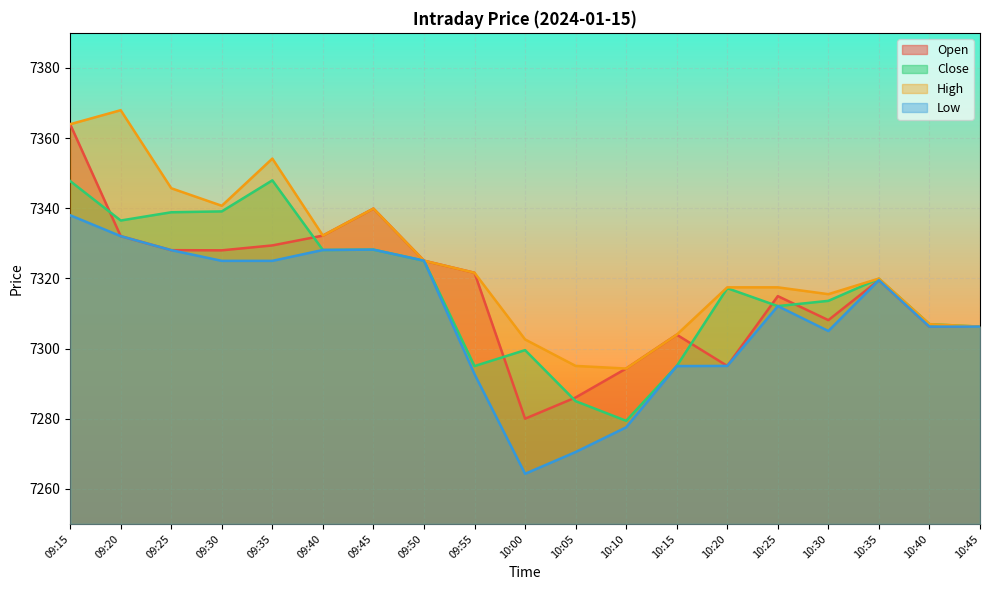

What is the label of the 3rd point from the left?

09:25